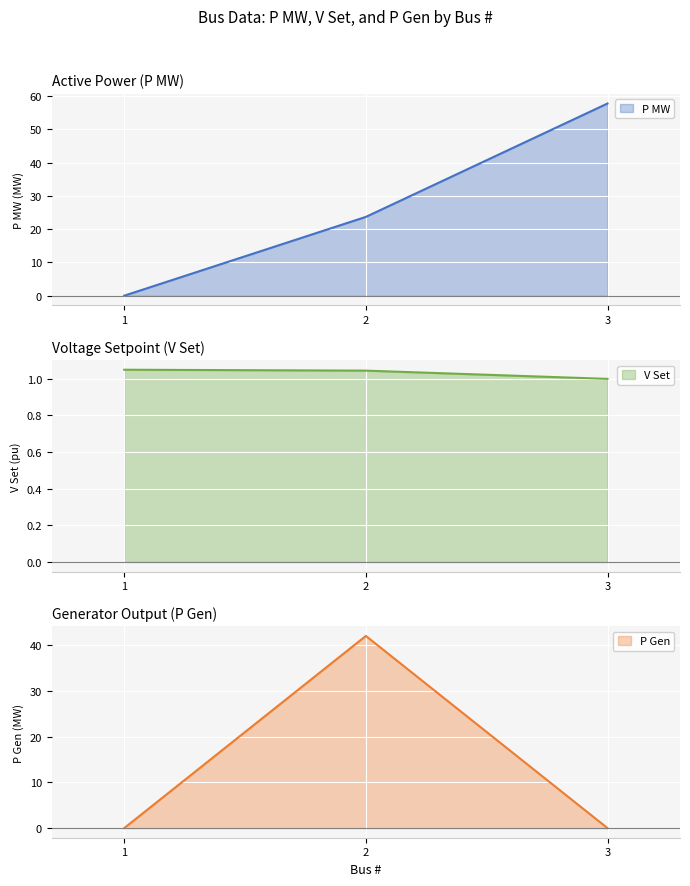

What is the total value across all series at 1?

1.1